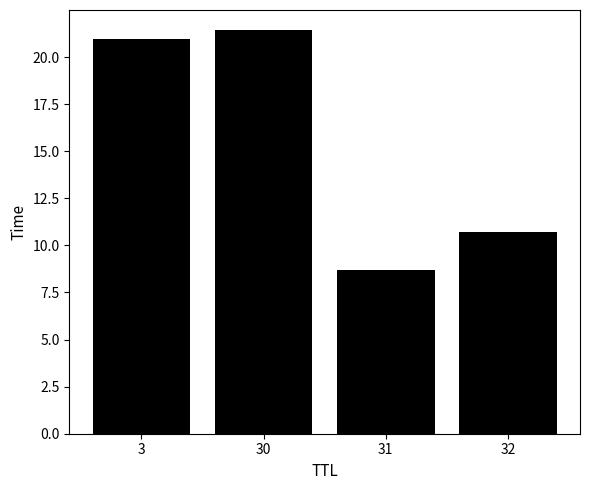

What is the sum of the values at 30 and 32?

32.1